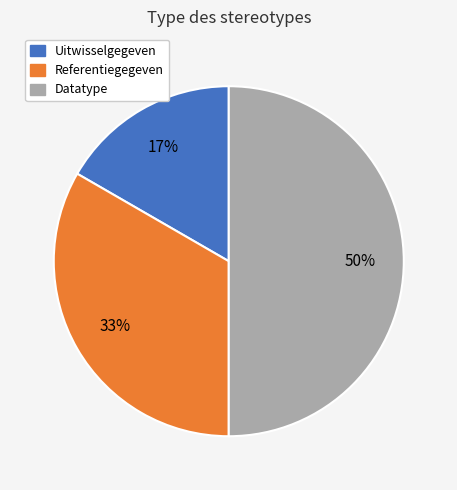

How many slices are in this pie chart?

3